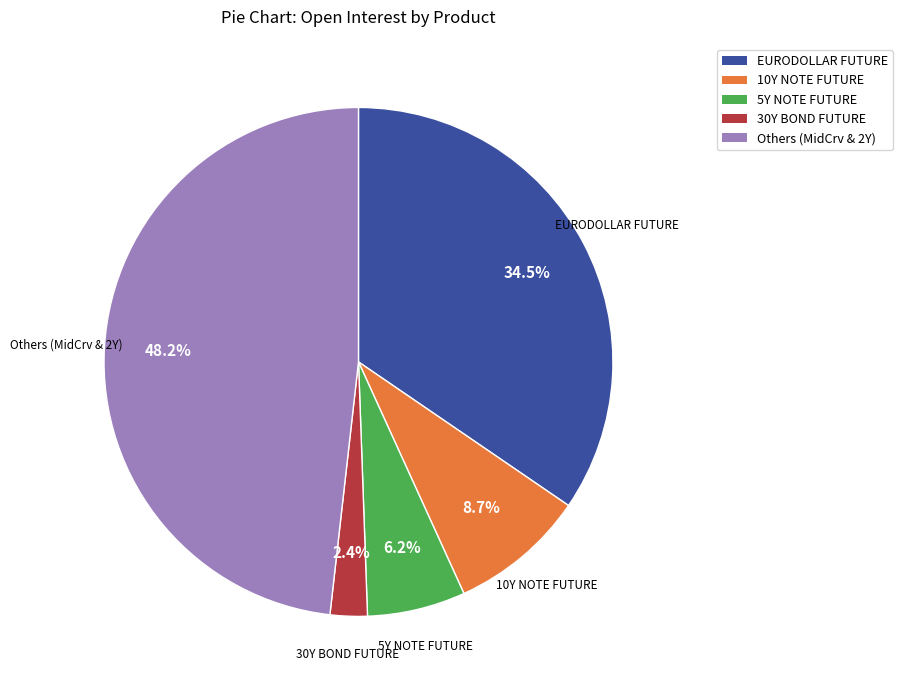

How many slices are in this pie chart?

5